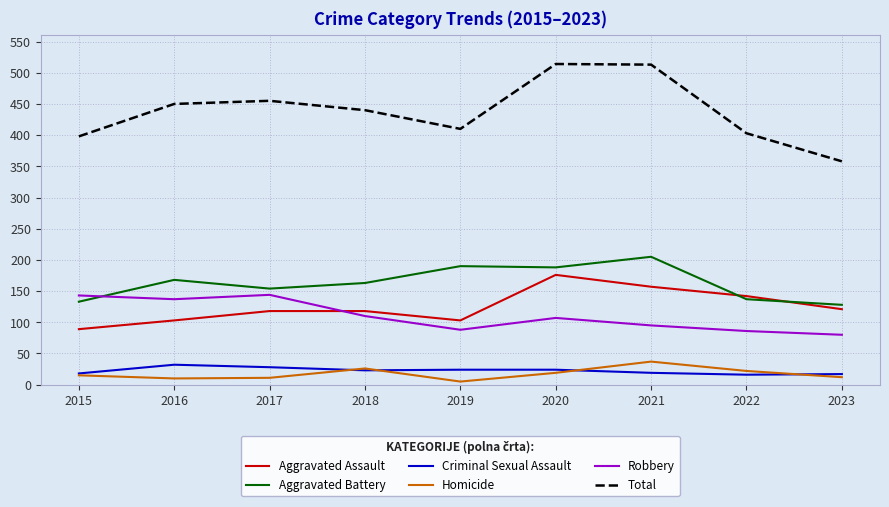

Where is the first local maximum for Aggravated Battery?

2016